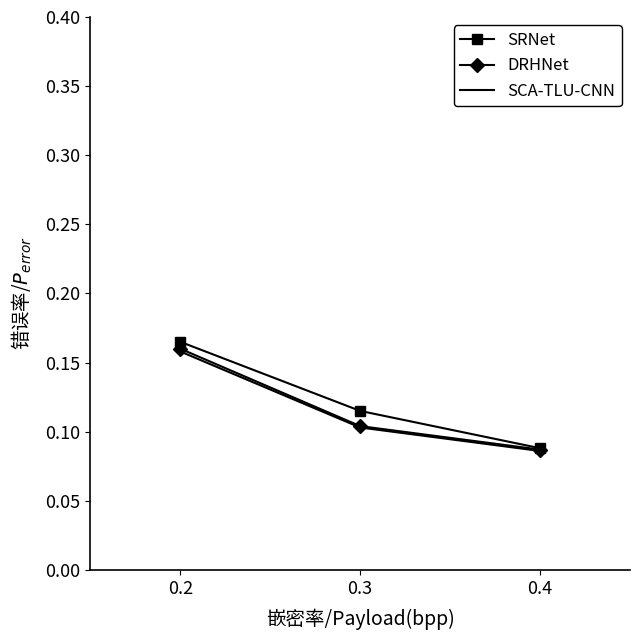

List the labels in order of SCA-TLU-CNN value, largest first.

0.2, 0.3, 0.4